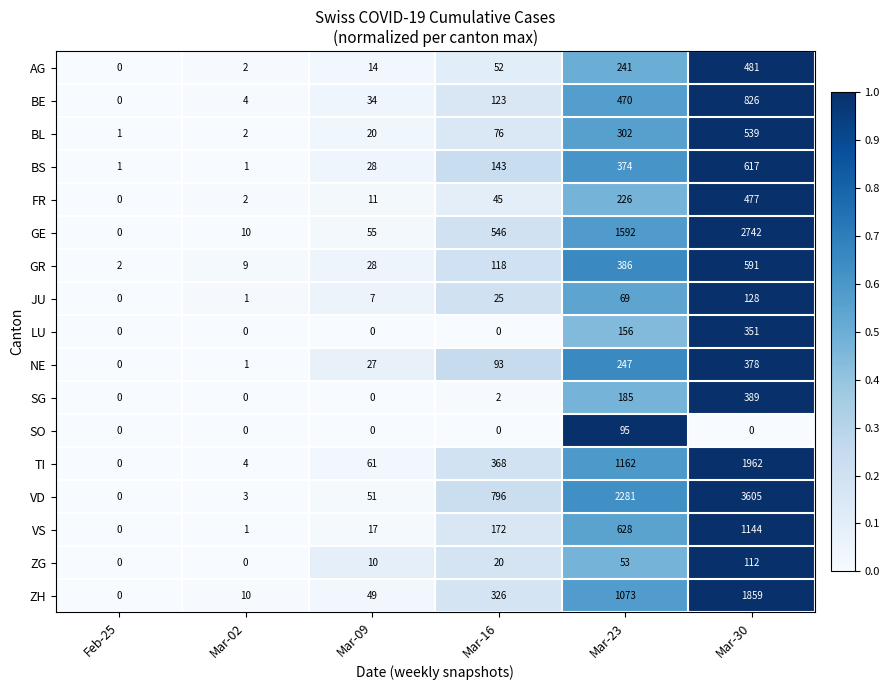

At Mar-23, list the series in order from smallest to largest.

ZG, JU, SO, LU, SG, FR, AG, NE, BL, BS, GR, BE, VS, ZH, TI, GE, VD